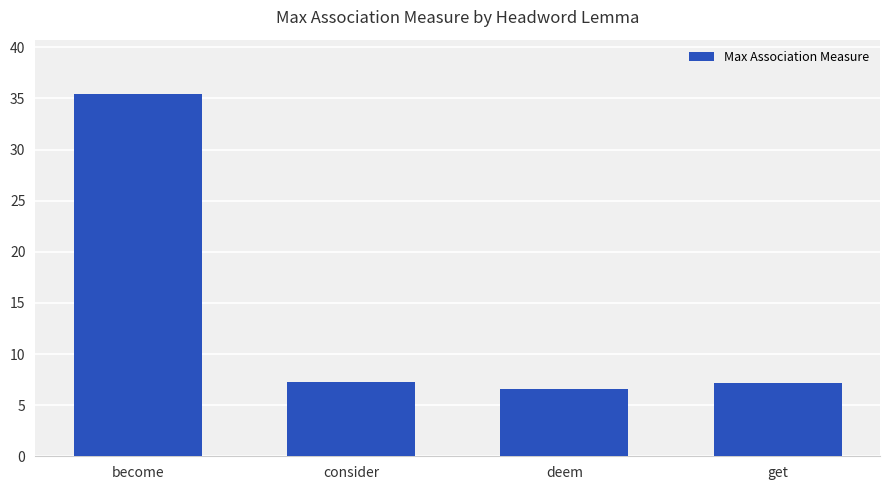

The chart shows a value of 7.1 at get. True or false?

True